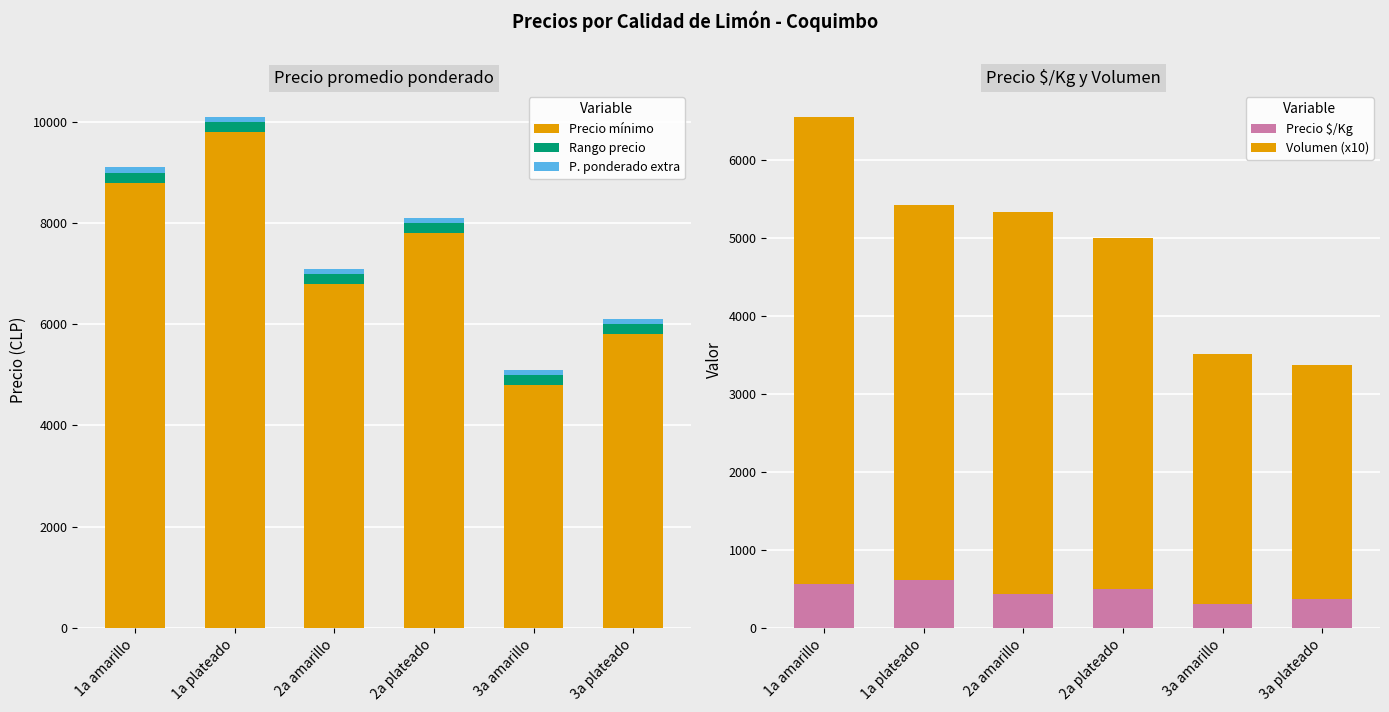

The Rango precio series shows 200 at 1a amarillo. True or false?

True